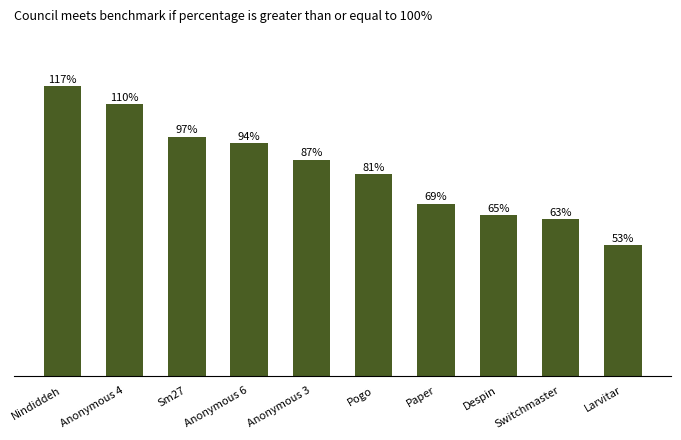

List the labels in order of value, smallest first.

Larvitar, Switchmaster, Despin, Paper, Pogo, Anonymous 3, Anonymous 6, Sm27, Anonymous 4, Nindiddeh